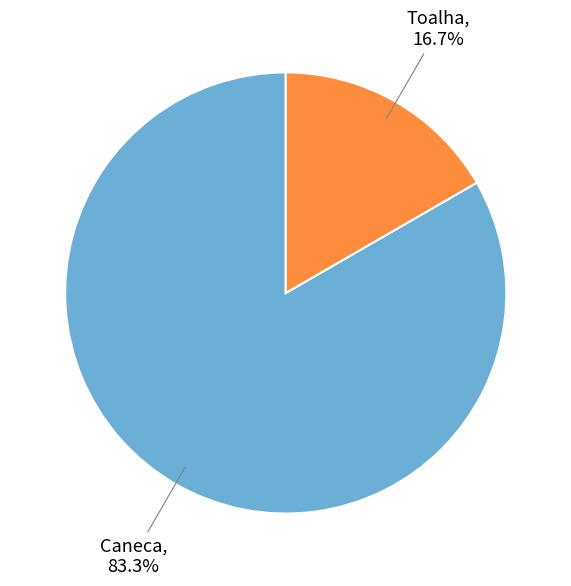

Does any single category account for the majority?

Yes